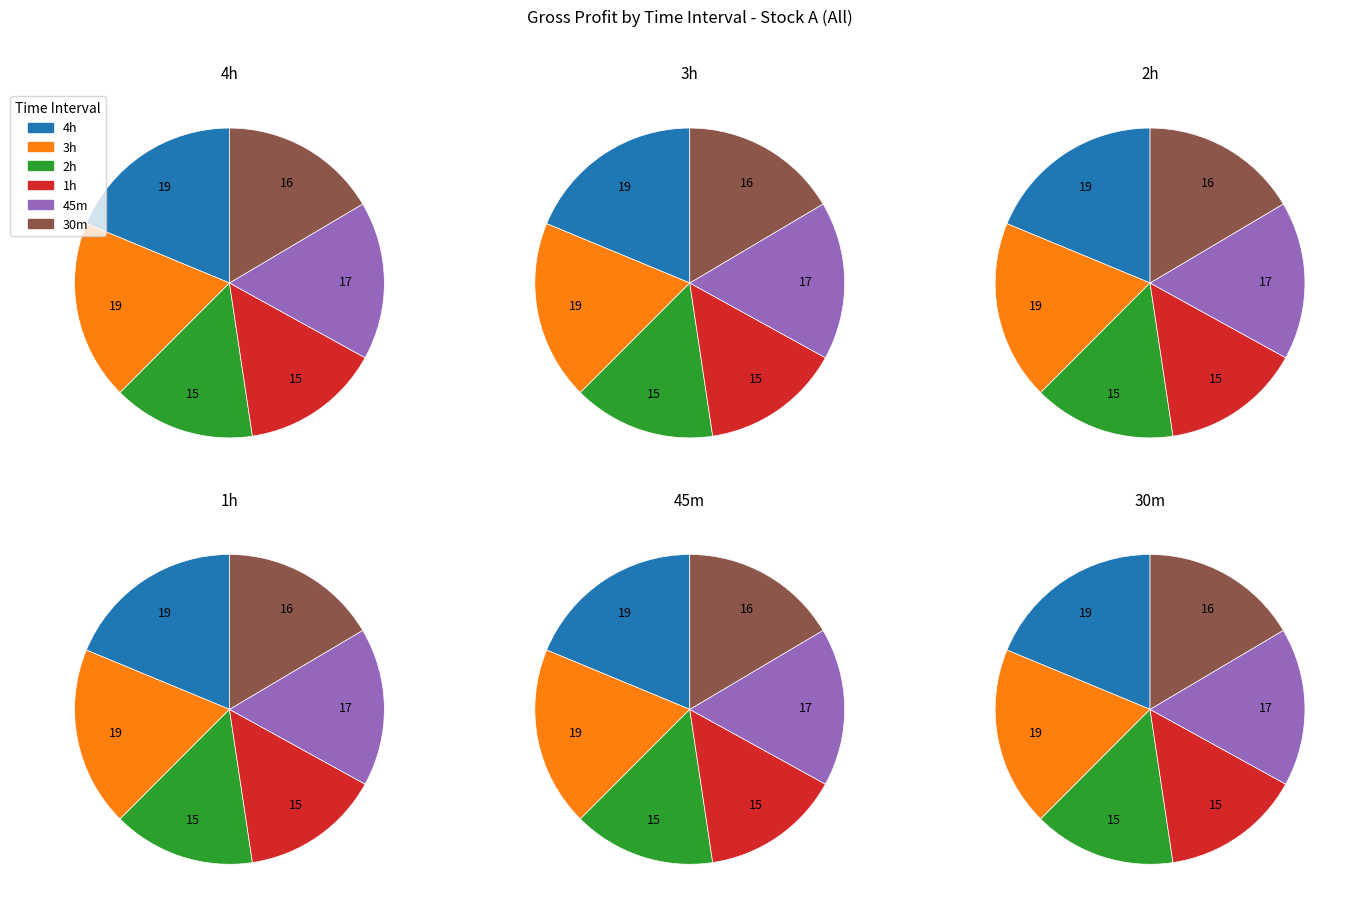

What is the ratio of the value at 1h to the value at 2h?

1.0